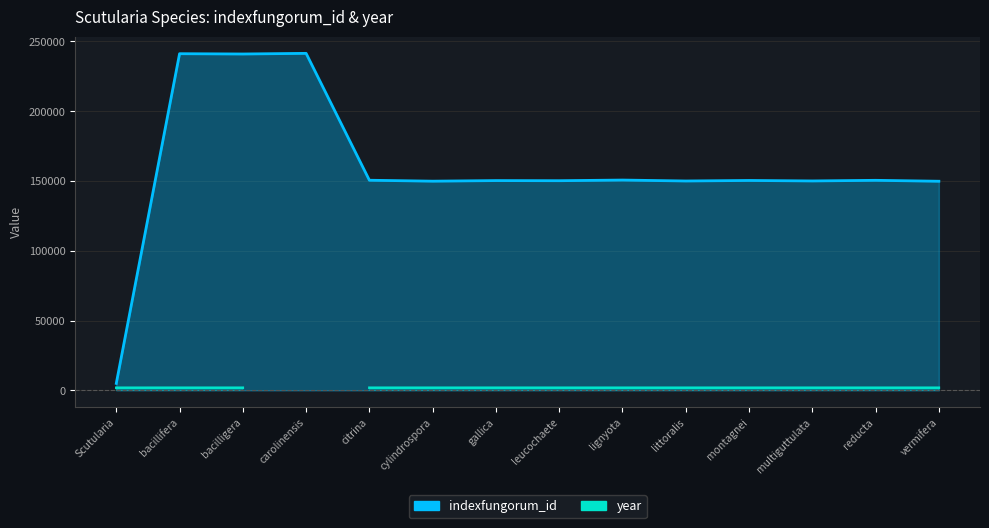

Reading left to right, extract all data points from this chart.

4980	241137	240933	241388	150500	149838	150254	150170	150635	149966	150341	149998	150444	149781